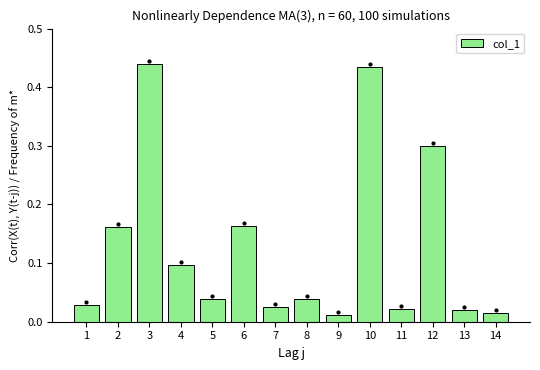

Are the bars horizontal?

No